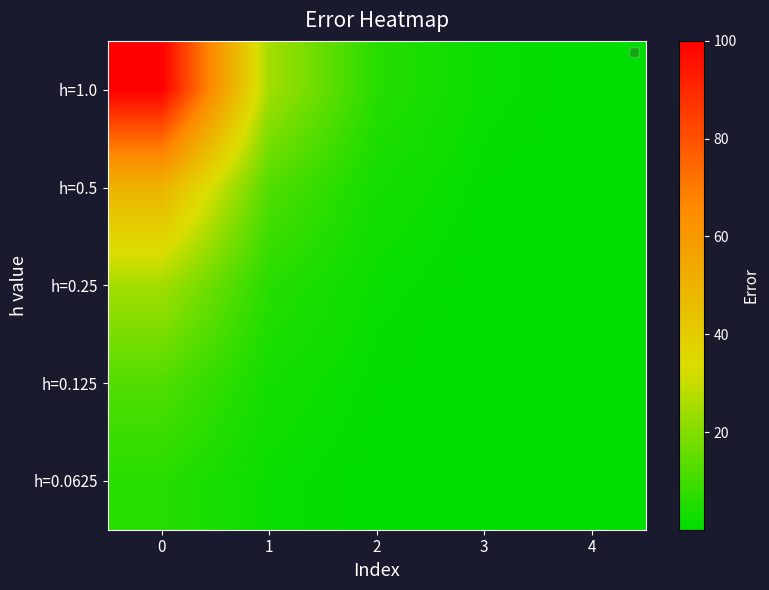

Reading right to left, what are all the values shown in this chart?

h=1.0: 4=0.4	3=1.6	2=6.2	1=25.0	0=100.0
h=0.5: 4=0.2	3=0.8	2=3.1	1=12.5	0=50.0
h=0.25: 4=0.1	3=0.4	2=1.6	1=6.3	0=25.0
h=0.125: 4=0.0	3=0.2	2=0.8	1=3.1	0=12.5
h=0.0625: 4=0.0	3=0.1	2=0.4	1=1.6	0=6.2